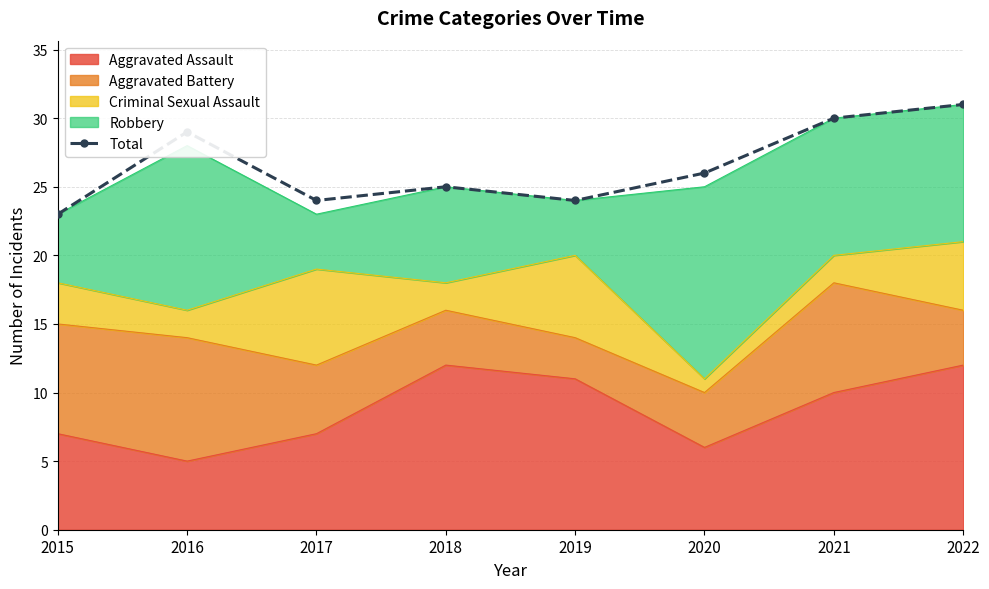

How many data points are above 26?

3